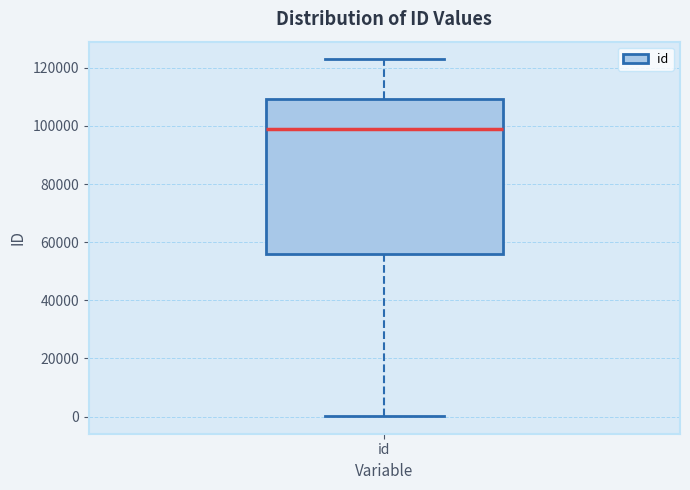

Transcribe this box plot: give where the median line is, the range the box spans, and where the two whiskers end, as read against the y-axis. The values are not printed on the chart, so give them approximately, as read against the axis.

median 98000, box 56000 to 110000, whiskers 0 to 122000